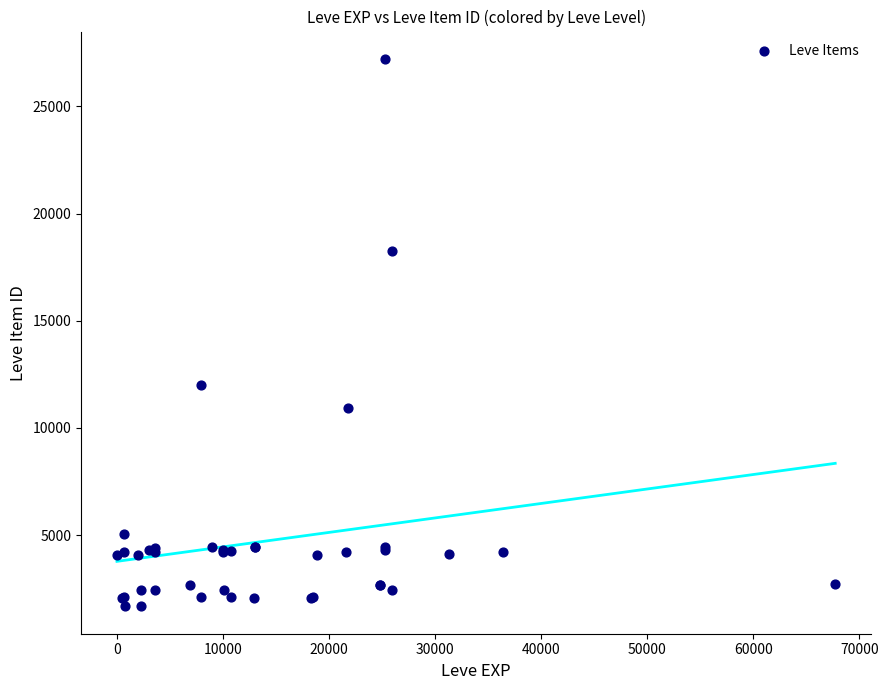

What Y value in the scatter plot is closest to 14448?

12018